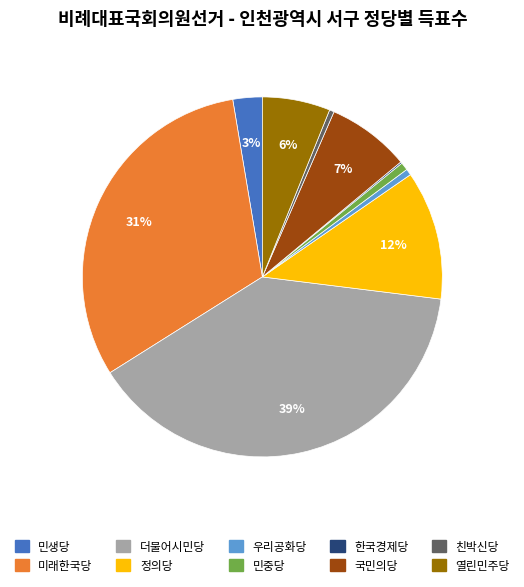

To the nearest percent, what percentage of the pie is 국민의당?

7%